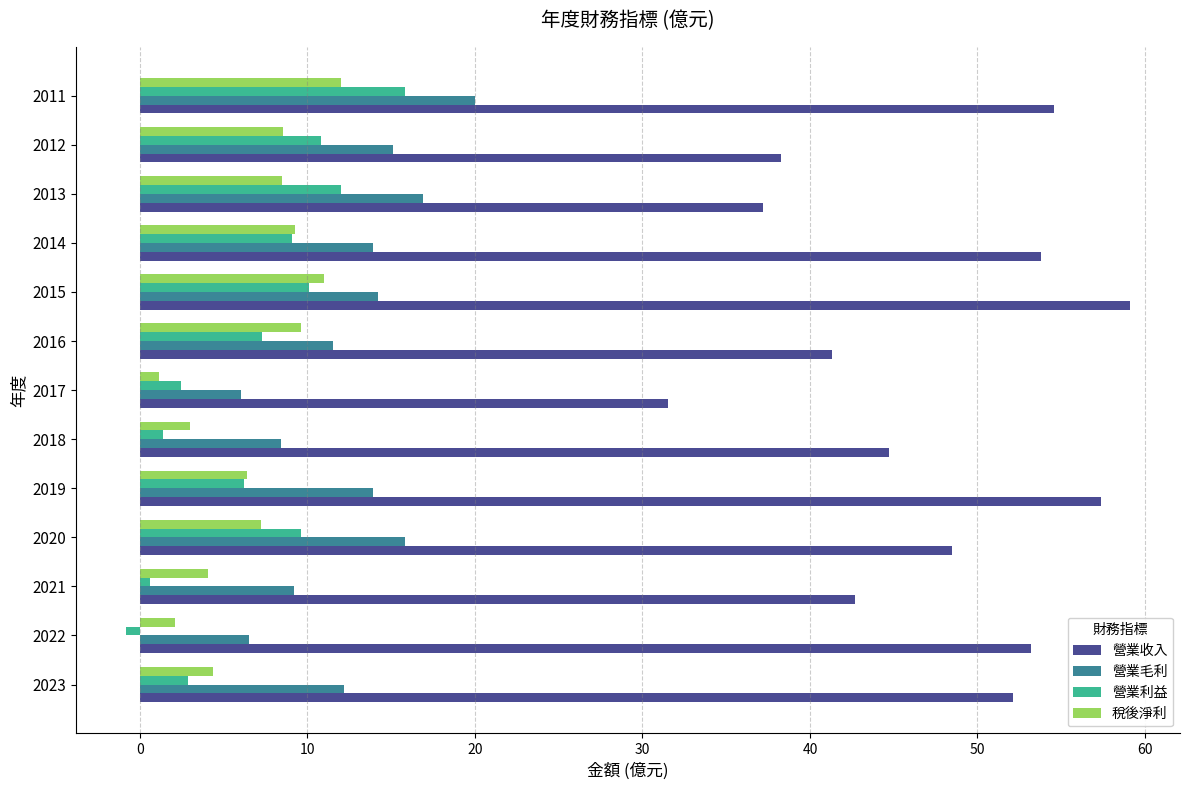

True or false: 營業毛利 has a value of 16.9 at 2013.

True